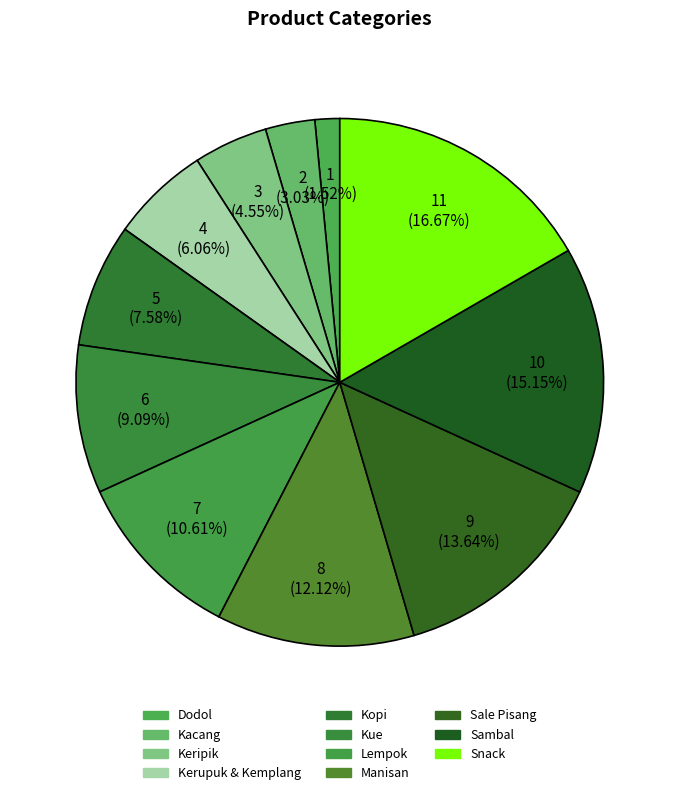

To the nearest percent, what is the combined percentage of Kopi and Snack?

24%